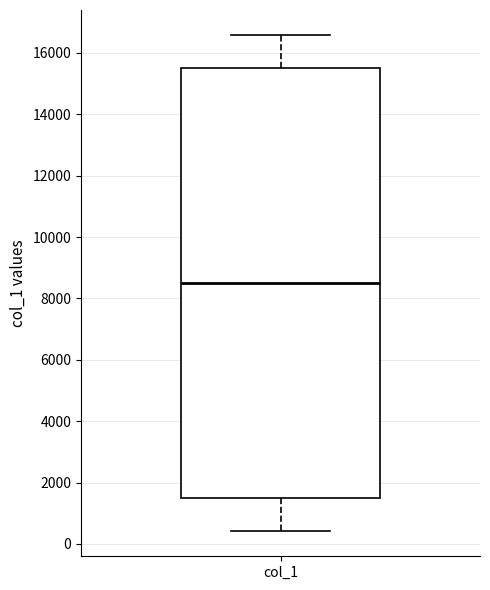

Where is the upper edge of the box for col_1 on the y-axis? The values are not printed on the chart, so give them approximately, as read against the axis.

15600